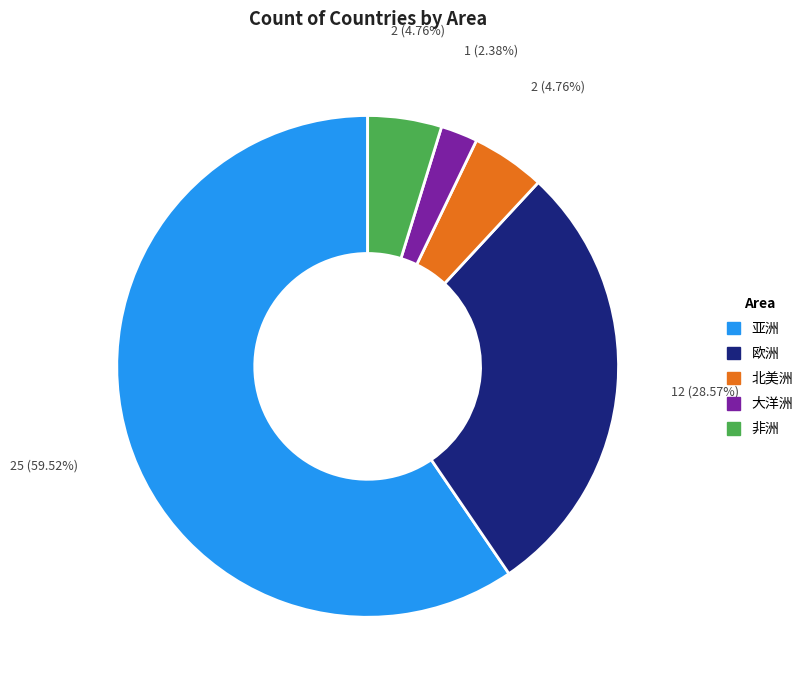

Combined, do 亚洲 and 欧洲 account for over 50%?

Yes